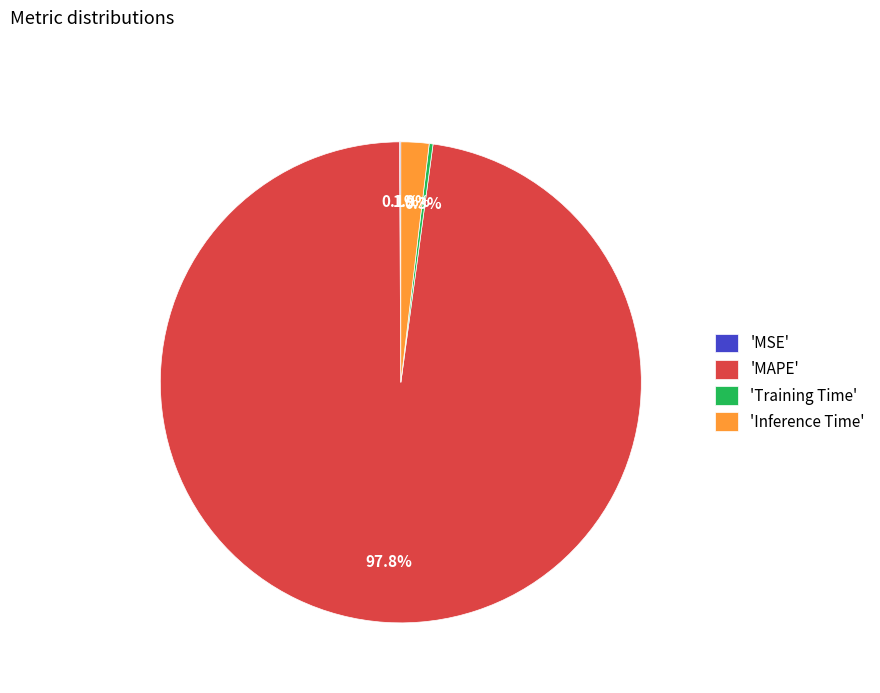

How much of the chart is everything except 'Inference Time'?

98.1%